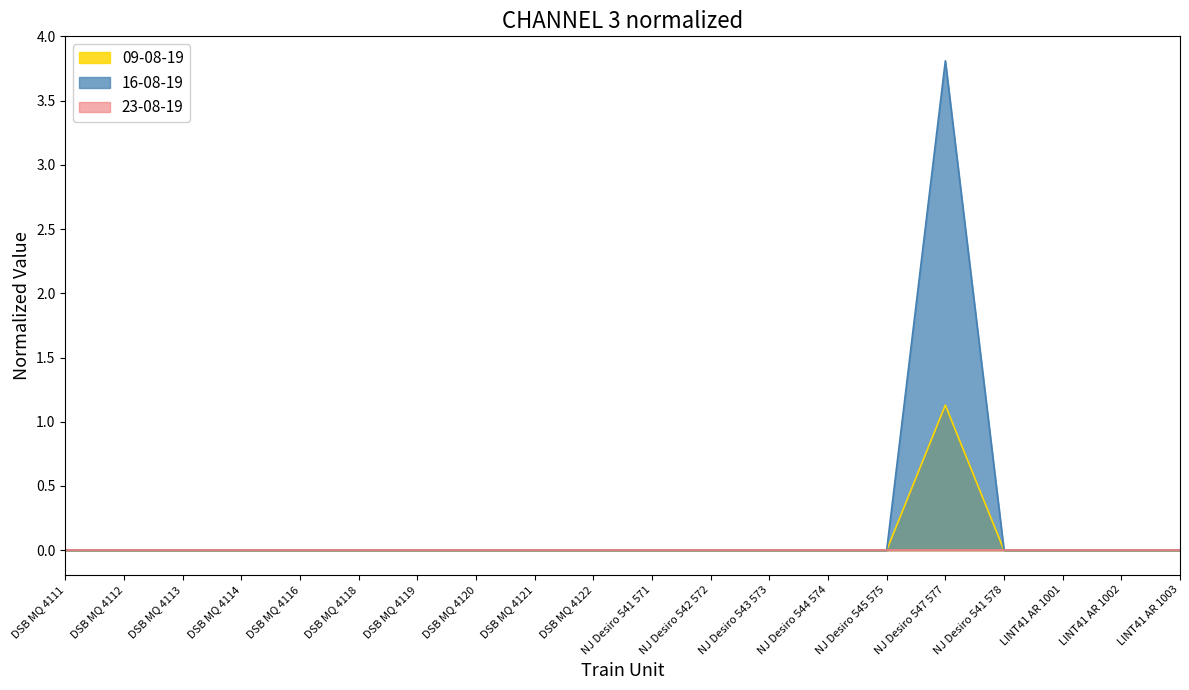

What is the label of the 16th point from the left?

NJ Desiro 547 577